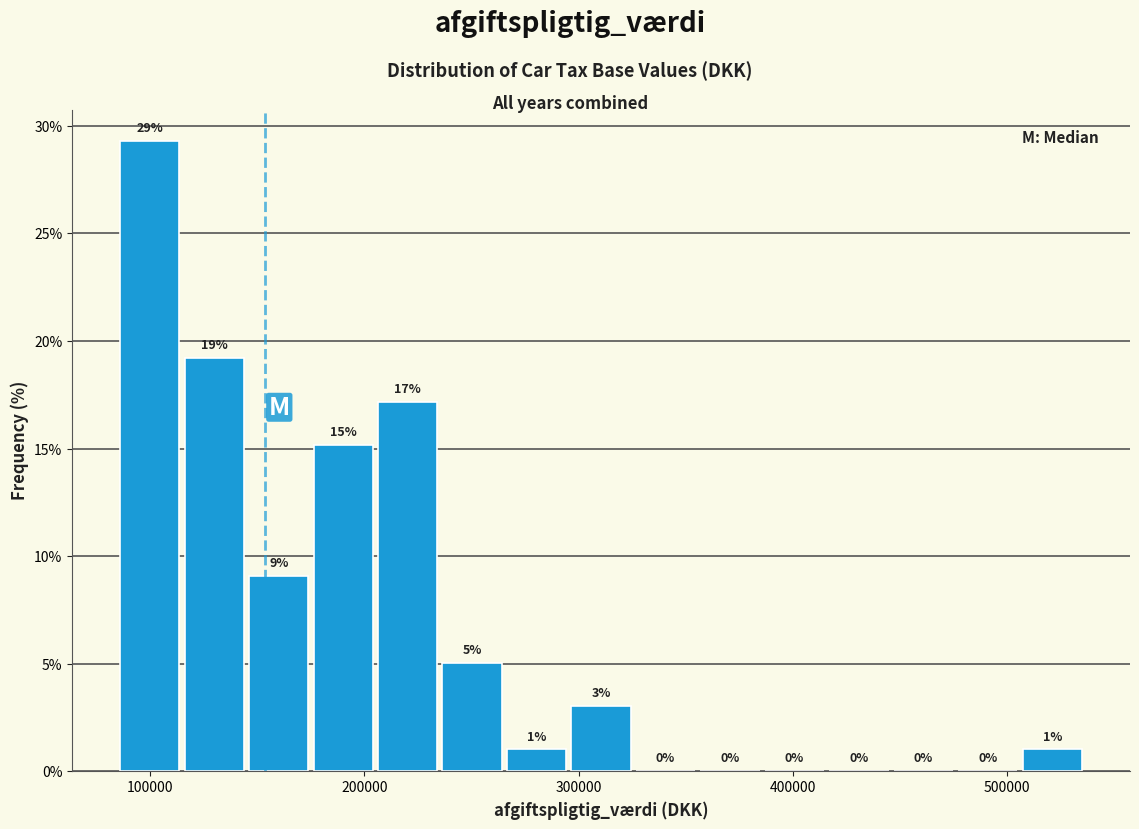

Around what value on the x-axis is the tallest bar? Give the approximate position of its centre, as read against the axis.

100000